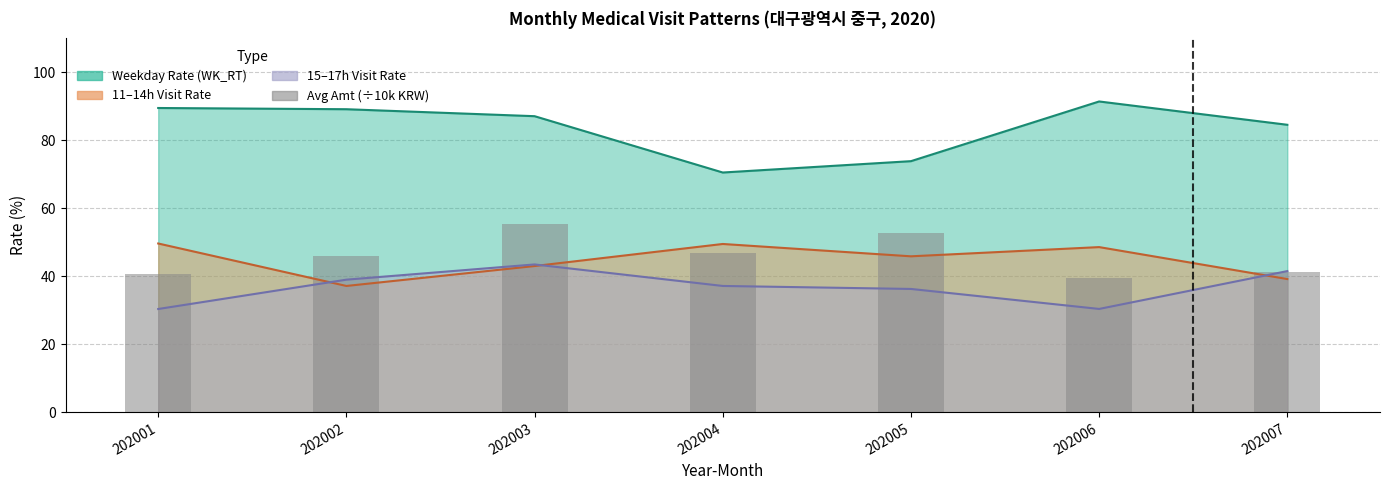

Are the bars grouped side by side (vs. stacked)?

No